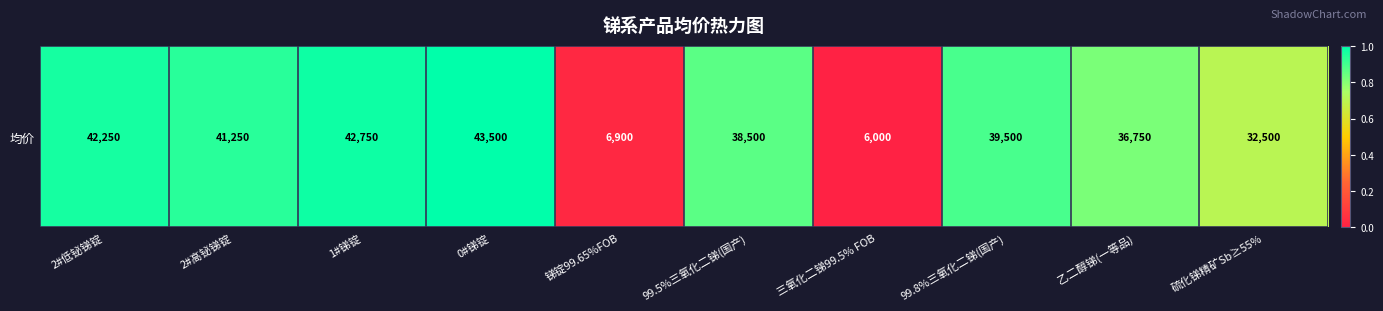

Reading left to right, extract all data points from this chart.

2#低铋锑锭=1.0	2#高铋锑锭=0.9	1#锑锭=1.0	0#锑锭=1.0	锑锭99.65%FOB=0.0	99.5%三氧化二锑(国产)=0.9	三氧化二锑99.5% FOB=0.0	99.8%三氧化二锑(国产)=0.9	乙二醇锑(一等品)=0.8	硫化锑精矿Sb≥55%=0.7